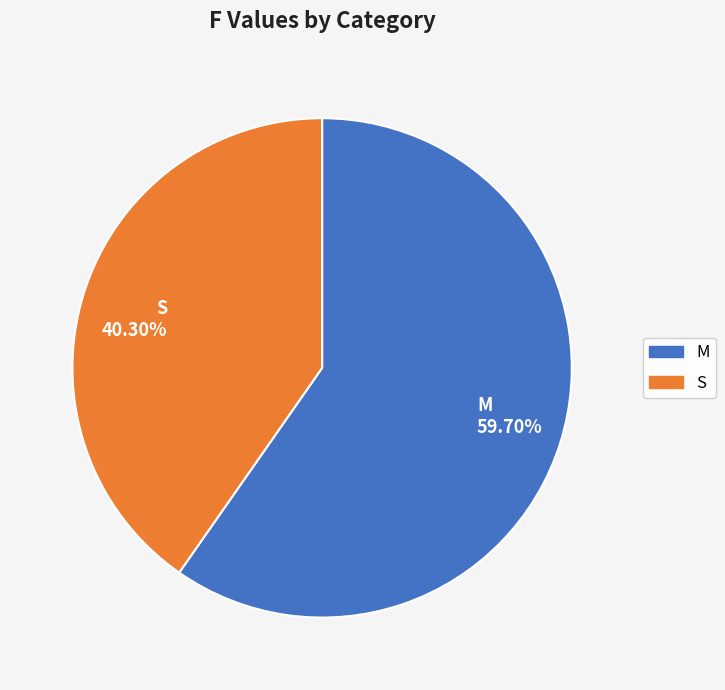

What percentage is the M slice, to the nearest percent?

60%